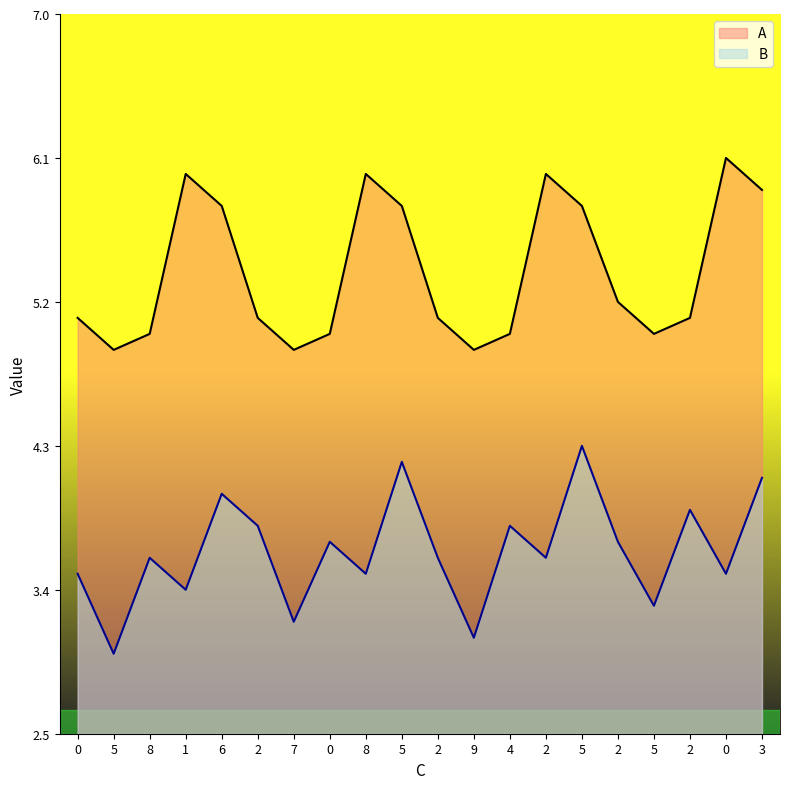

Reading left to right, list all the values displayed in this chart.

A: 0=5.1	5=4.9	8=5.0	1=6.0	6=5.8	2=5.1	7=4.9	0=5.0	8=6.0	5=5.8	2=5.1	9=4.9	4=5.0	2=6.0	5=5.8	2=5.2	5=5.0	2=5.1	0=6.1	3=5.9
B: 0=3.5	5=3.0	8=3.6	1=3.4	6=4.0	2=3.8	7=3.2	0=3.7	8=3.5	5=4.2	2=3.6	9=3.1	4=3.8	2=3.6	5=4.3	2=3.7	5=3.3	2=3.9	0=3.5	3=4.1